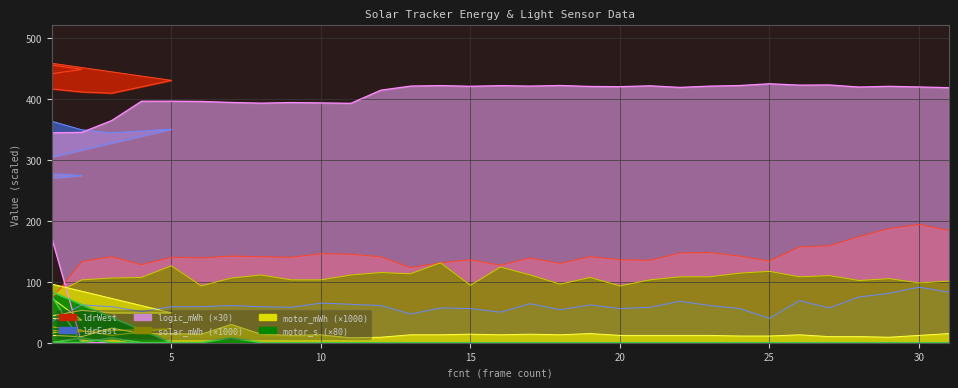

Which label corresponds to the smallest value in the chart?

2